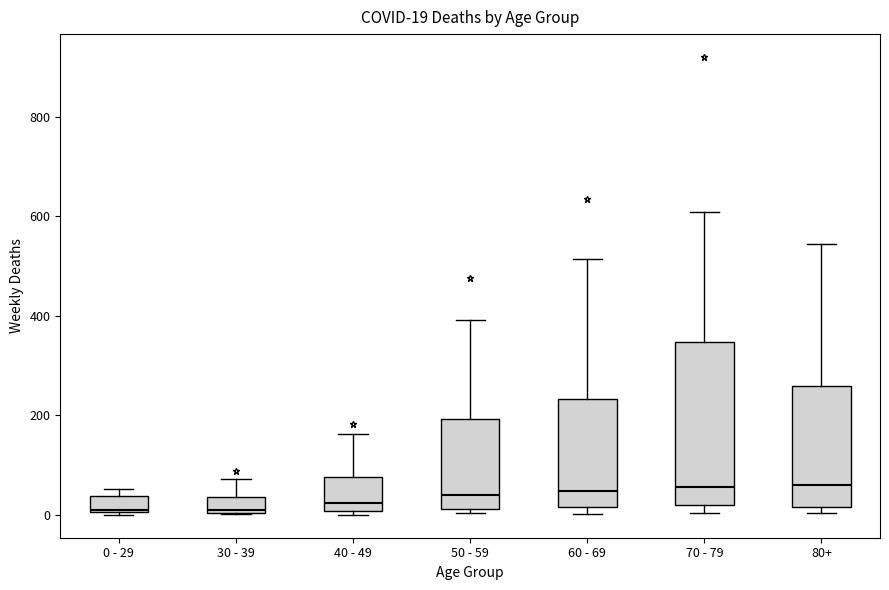

Comparing the boxes themselves (not the whiskers), which one is the tallest?

70 - 79